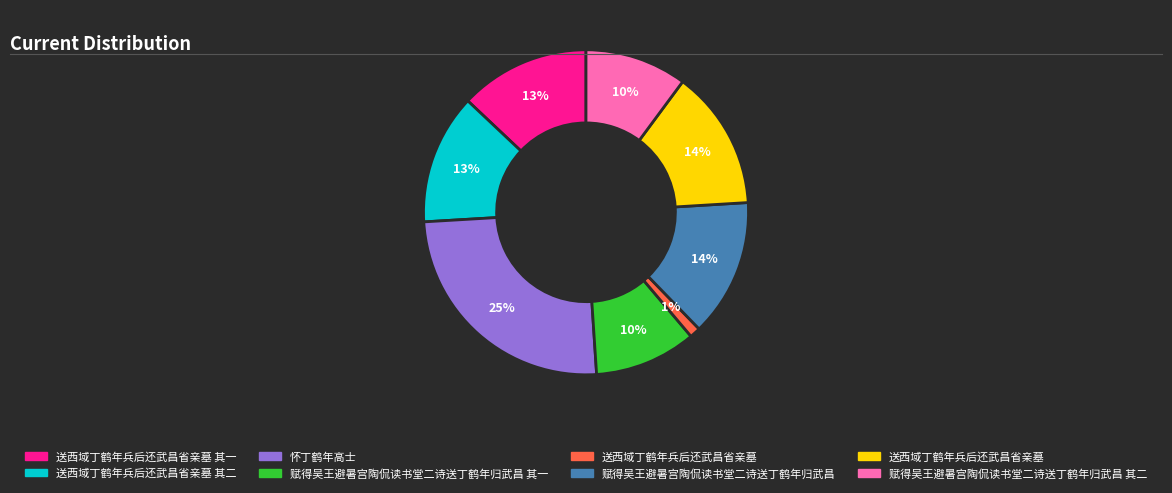

How many slices are in this pie chart?

8